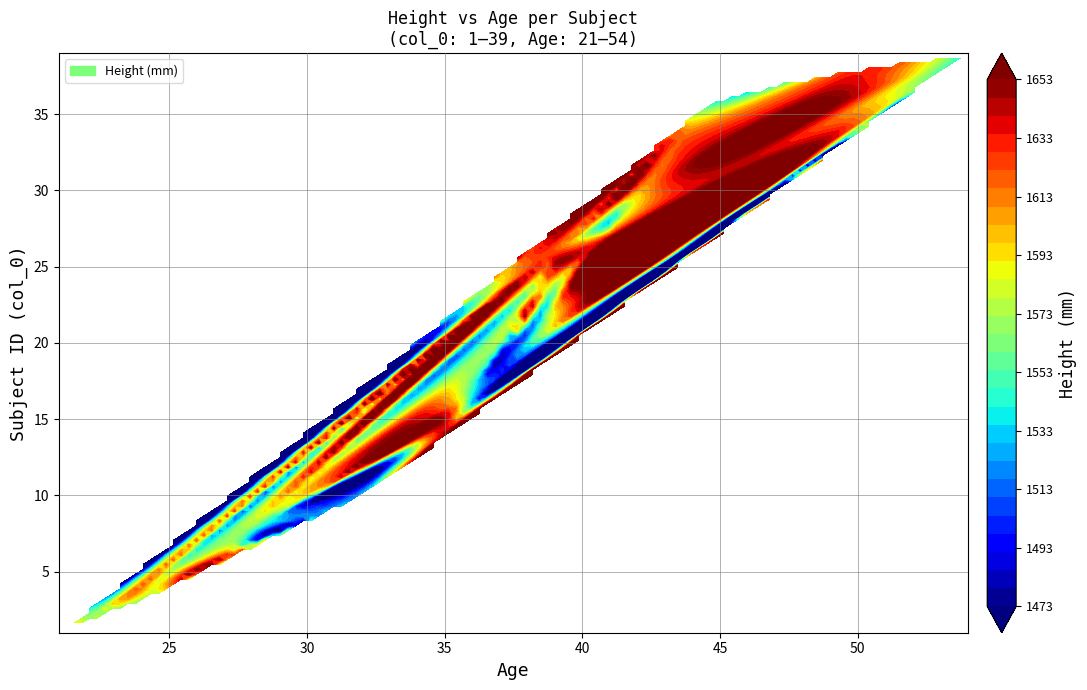

Count the 28 values in the range 41 to 1528.

2